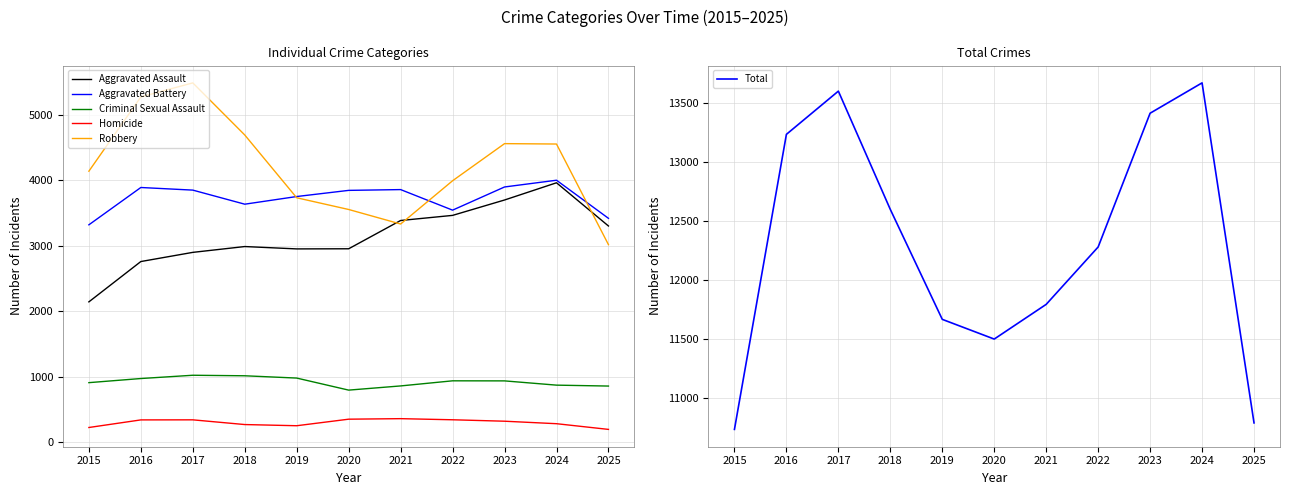

Which category has the lowest value in the Criminal Sexual Assault series?

2020